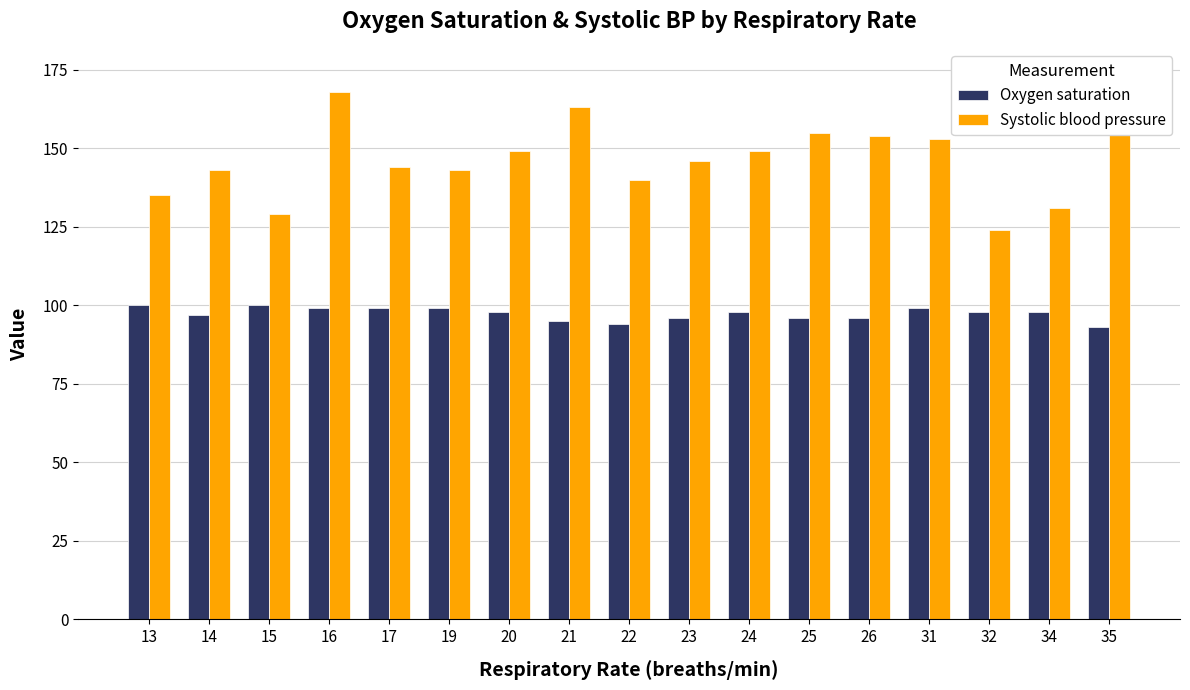

Reading left to right, list all the values displayed in this chart.

Oxygen saturation: 100	97	100	99	99	99	98	95	94	96	98	96	96	99	98	98	93
Systolic blood pressure: 135	143	129	168	144	143	149	163	140	146	149	155	154	153	124	131	173